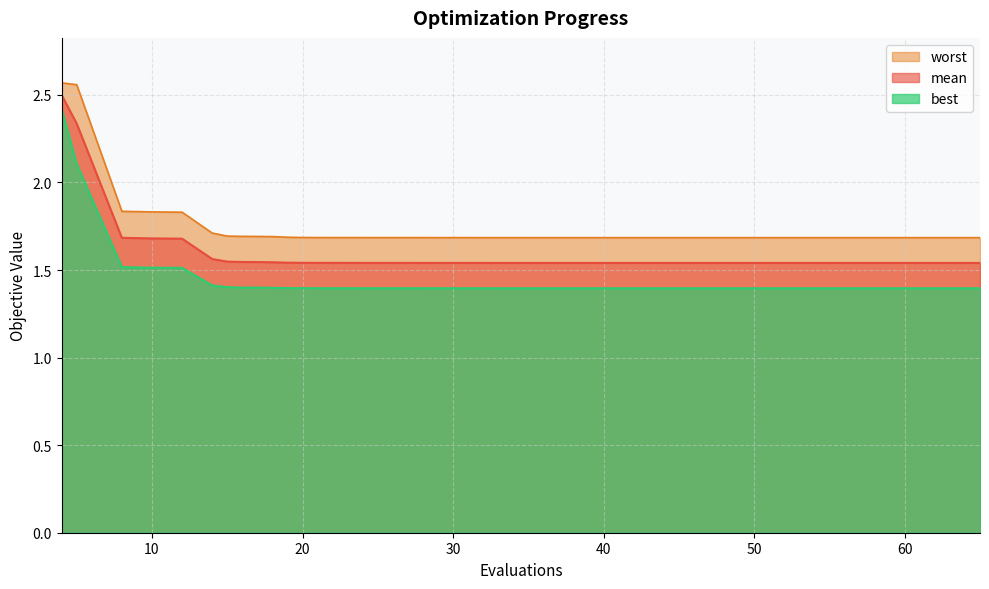

How many worst values are between 1 and 2?

38